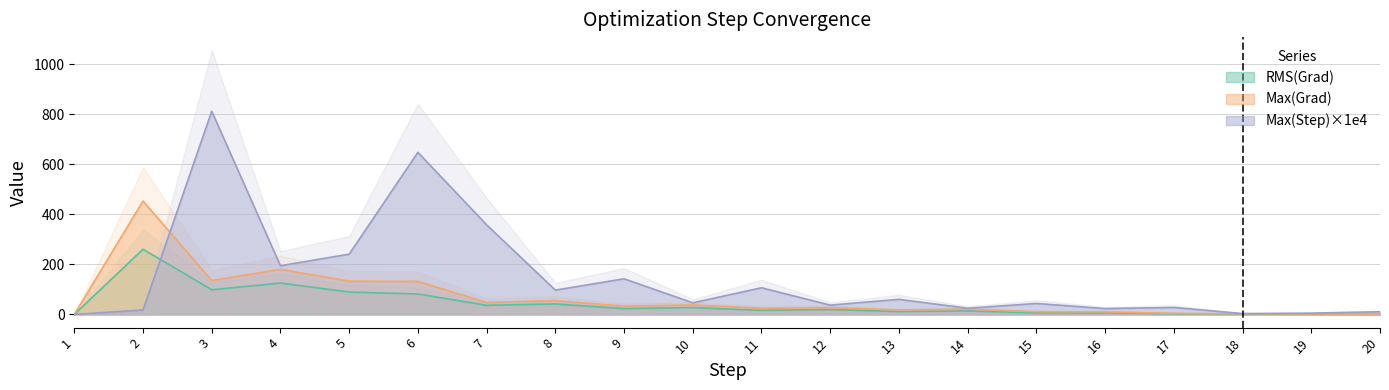

The value of Max(Grad) at 19 is 1.9. True or false?

True